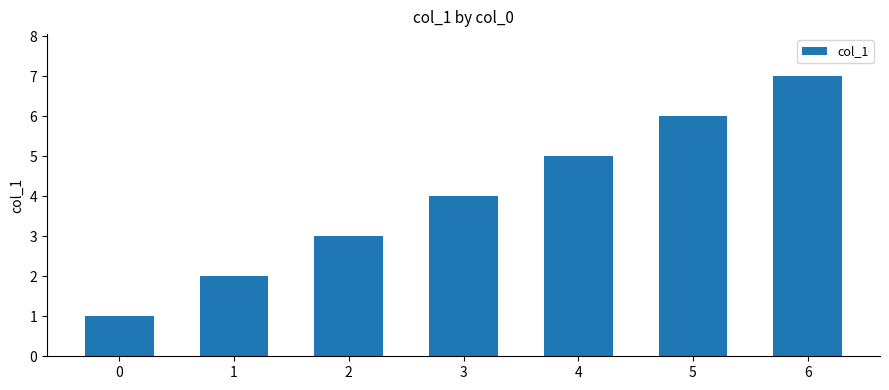

Rank the categories by value from highest to lowest.

6, 5, 4, 3, 2, 1, 0